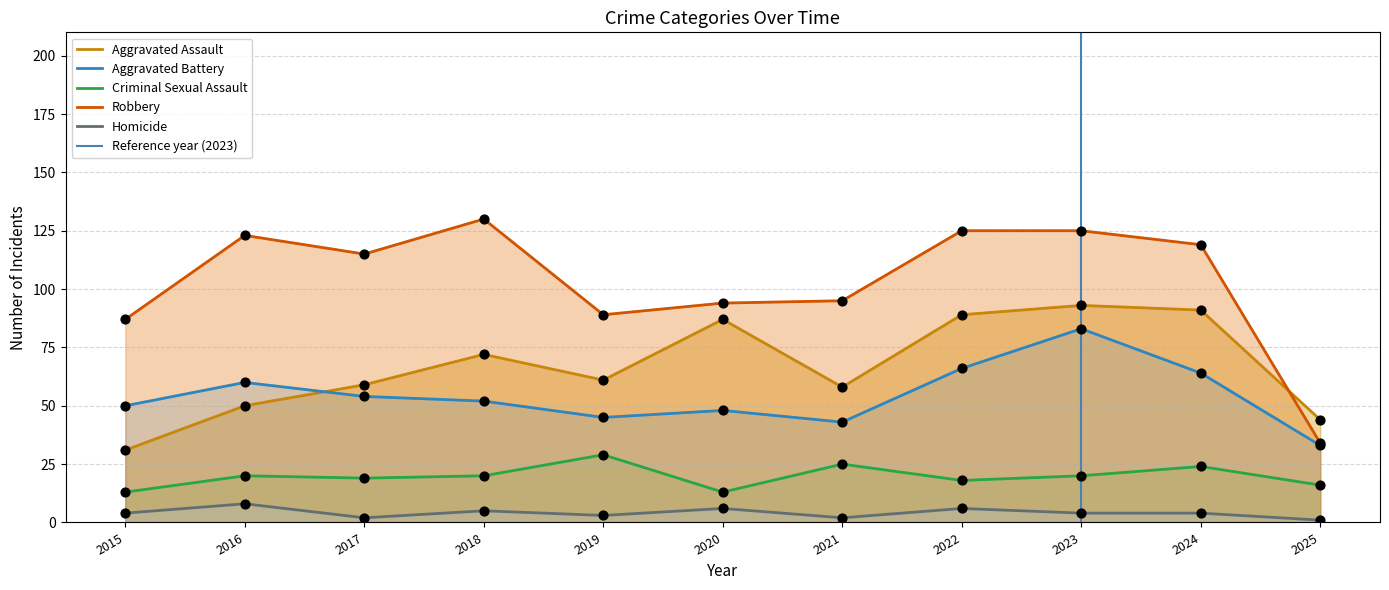

Which series reaches the maximum Y coordinate?

Robbery